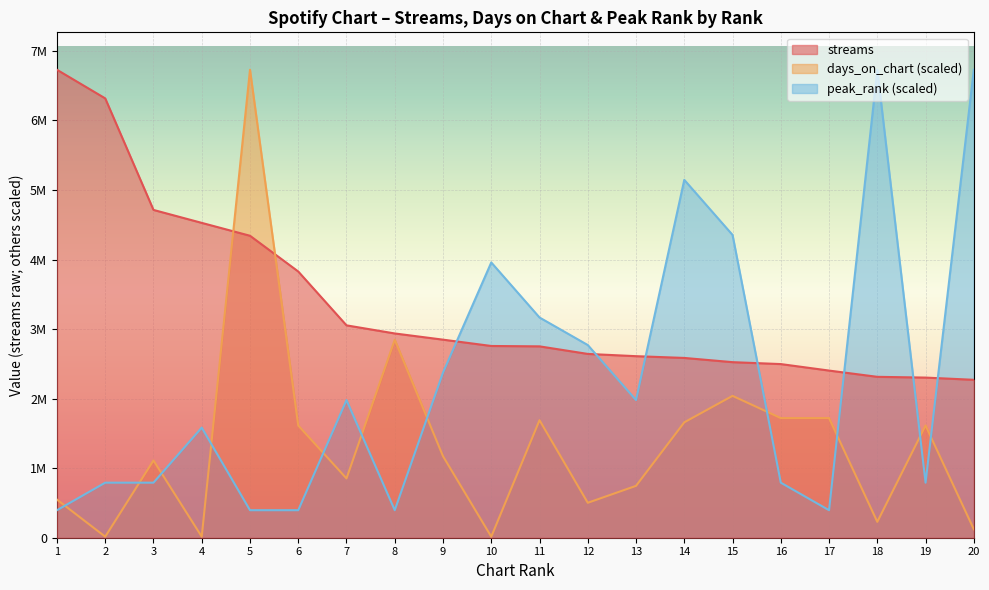

Reading left to right, transcribe all the data shown in this chart.

streams: 6728805.0	6317462.0	4713513.0	4527281.0	4342044.0	3828163.0	3053740.0	2937147.0	2847932.0	2757148.0	2751698.0	2642970.0	2610521.0	2585155.0	2524488.0	2496872.0	2403579.0	2313540.0	2302685.0	2270622.0
days_on_chart: 548047.5	15223.5	1111318.5	15223.5	6728805.0	1613695.3	852518.3	2846802.1	1172212.6	15223.5	1689813.0	502376.8	745953.5	1659365.9	2039954.5	1720260.1	1720260.1	228353.1	1613695.3	121788.3
peak_rank: 395812.1	791624.1	791624.1	1583248.2	395812.1	395812.1	1979060.3	395812.1	2374872.4	3958120.6	3166496.5	2770684.4	1979060.3	5145556.8	4353932.6	791624.1	395812.1	6728805.0	791624.1	6728805.0